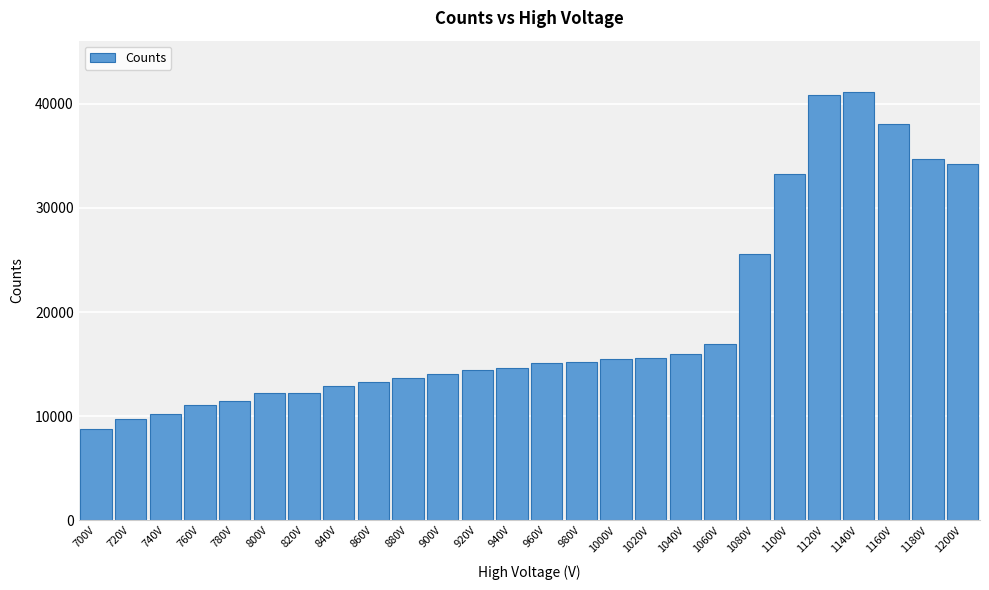

What is the maximum value shown in the chart?

41121